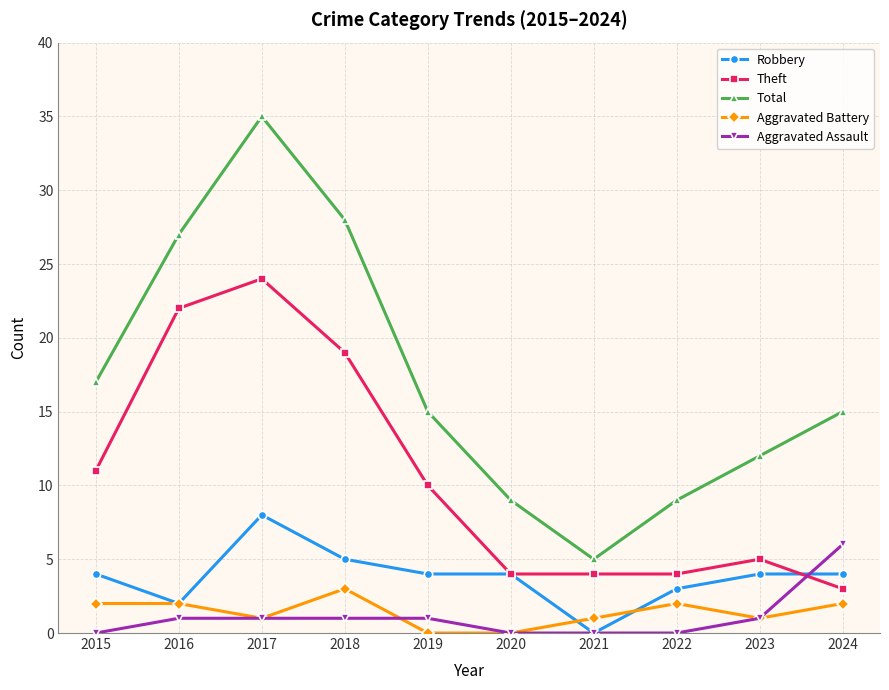

At 2015, list the series in order from smallest to largest.

Aggravated Assault, Aggravated Battery, Robbery, Theft, Total